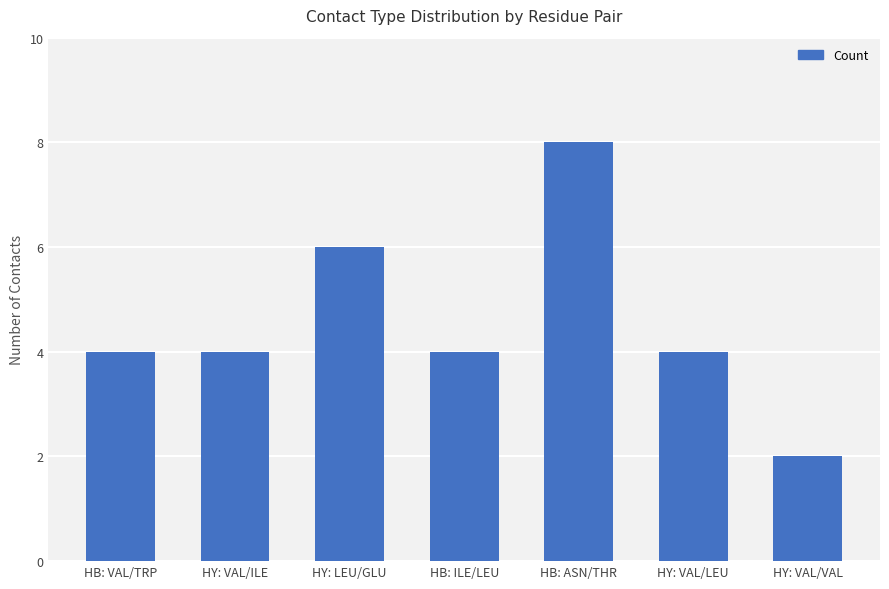

What is the difference between the maximum and minimum values?

6